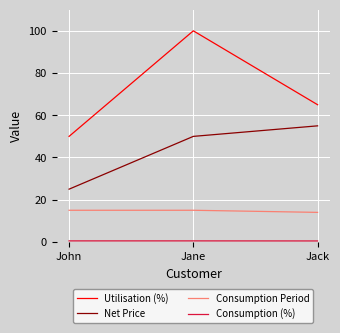

Rank the categories by Net Price value from highest to lowest.

Jack, Jane, John